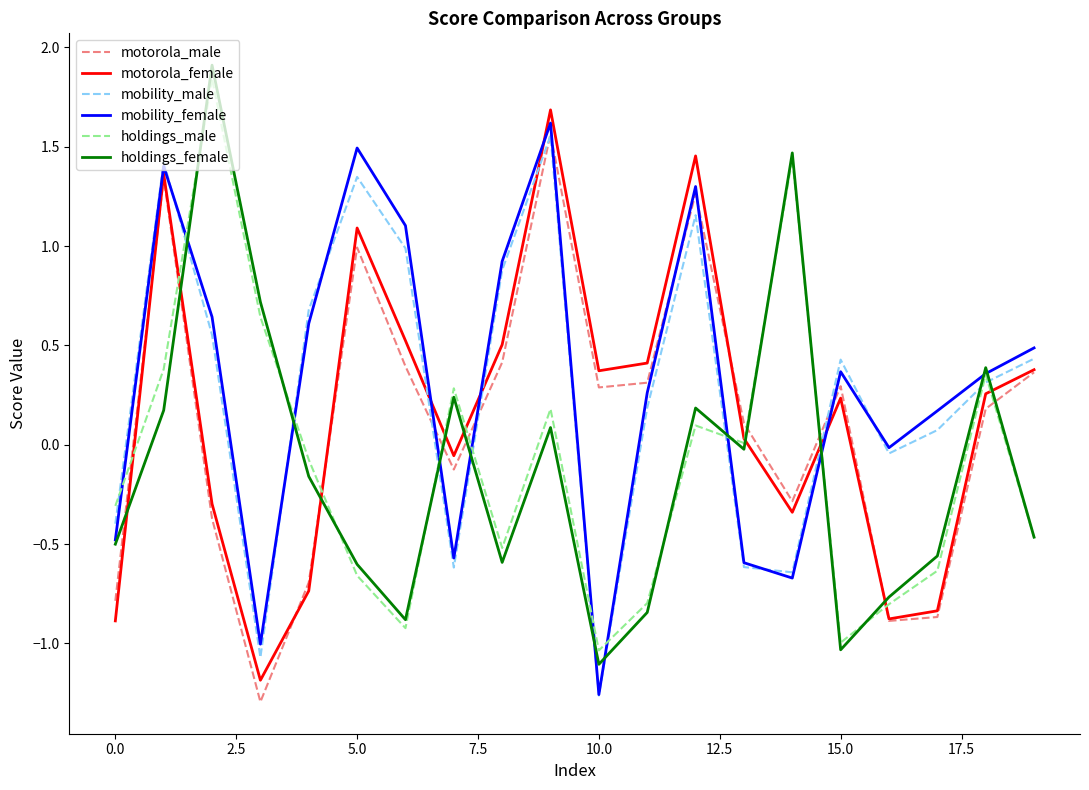

True or false: motorola_female and mobility_female cross at least once.

True